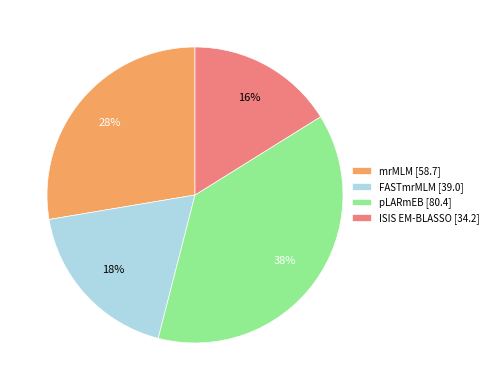

Does pLARmEB [80.4] represent more than half of the total?

No